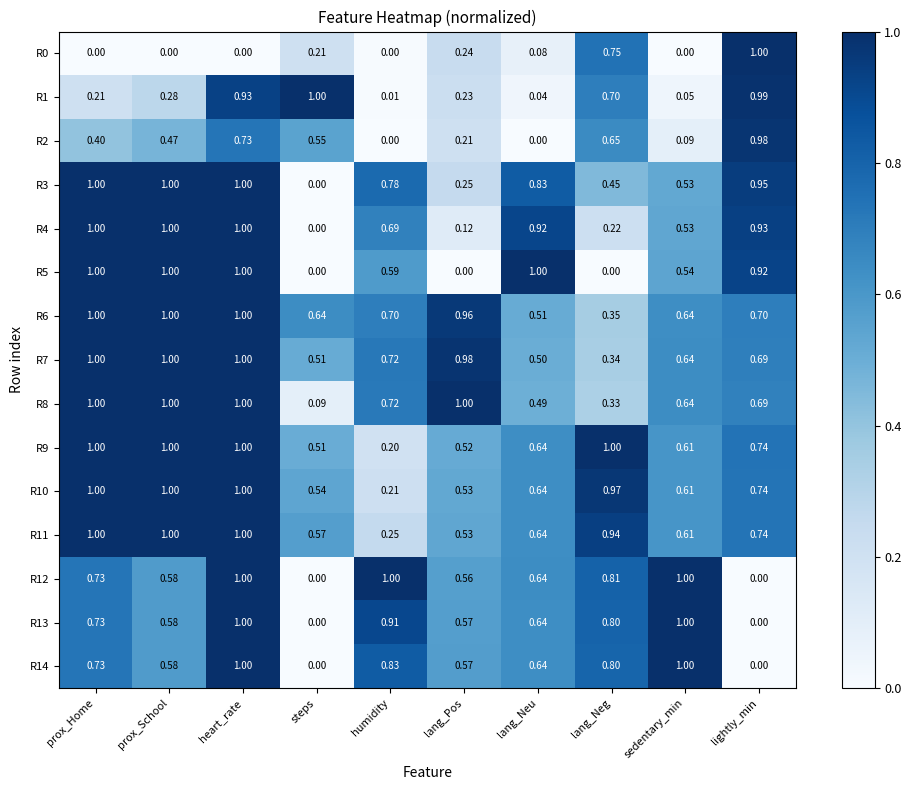

Which series changed the most between heart_rate and lang_Pos?

R5